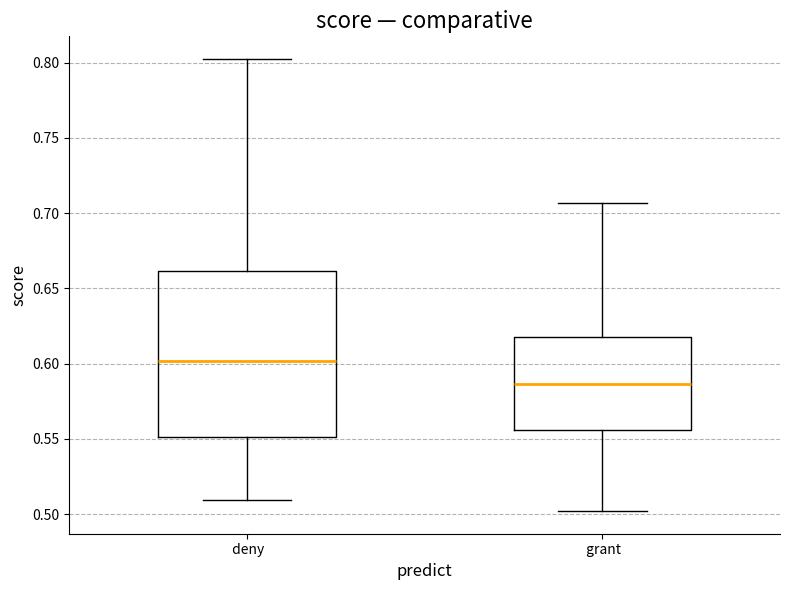

Where does the lower whisker of the box for deny end on the y-axis? The values are not printed on the chart, so give them approximately, as read against the axis.

0.510